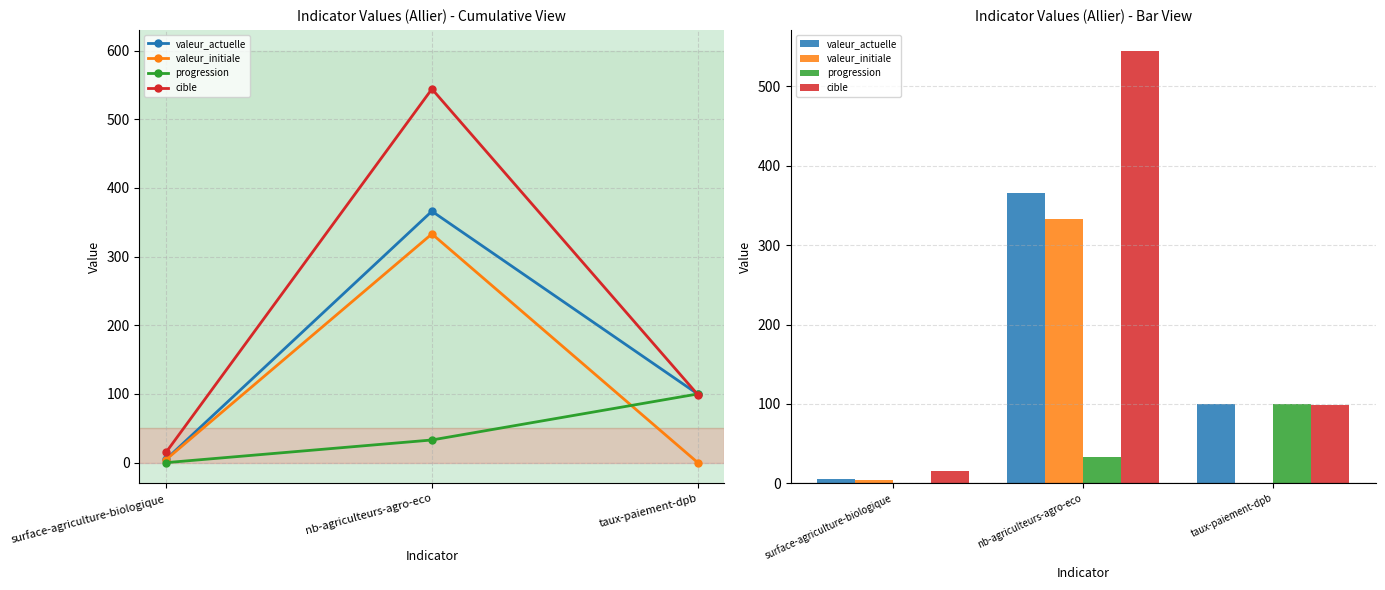

What is the greatest value displayed?

544.0